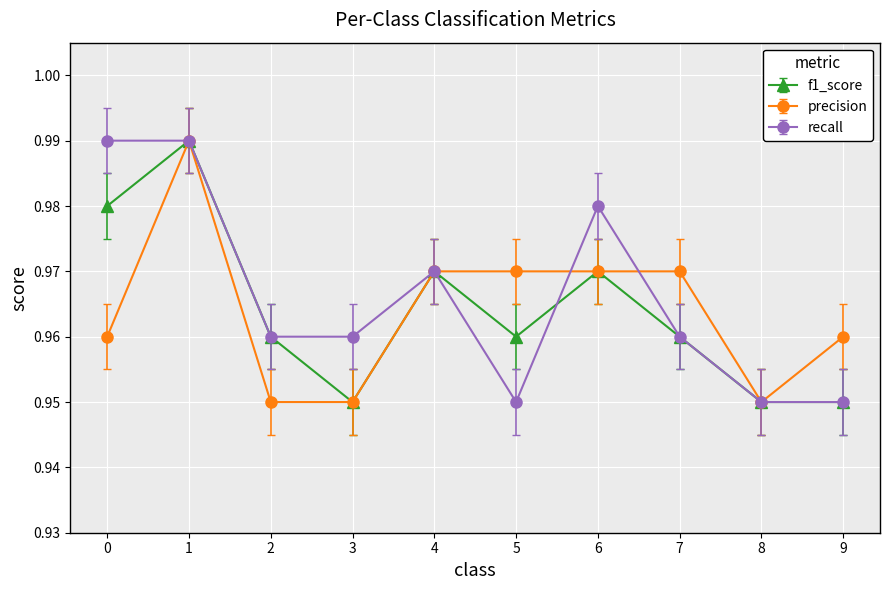

At which category is the sum across all series the highest?

1